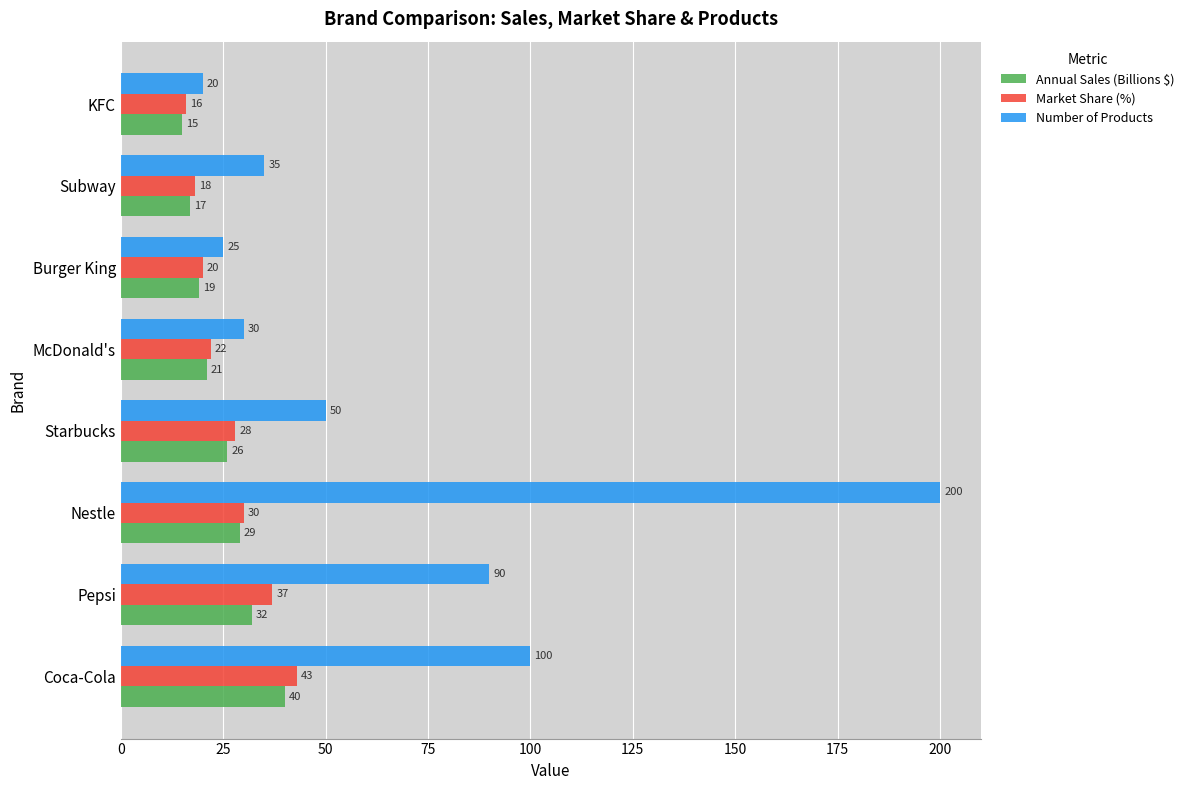

What is the sum of all Market Share (%) values?

214